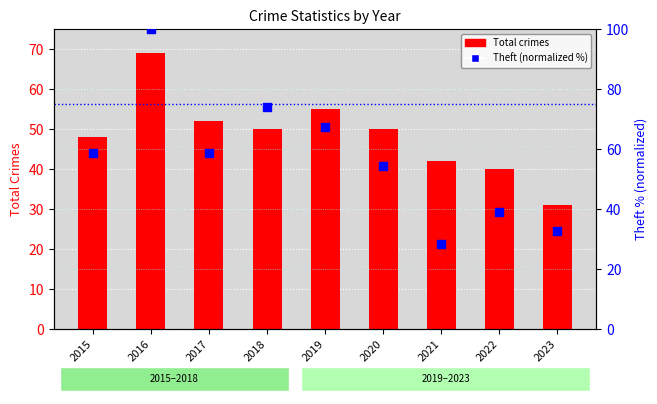

What are all the series names shown in the legend?

Total crimes, Theft (normalized %)